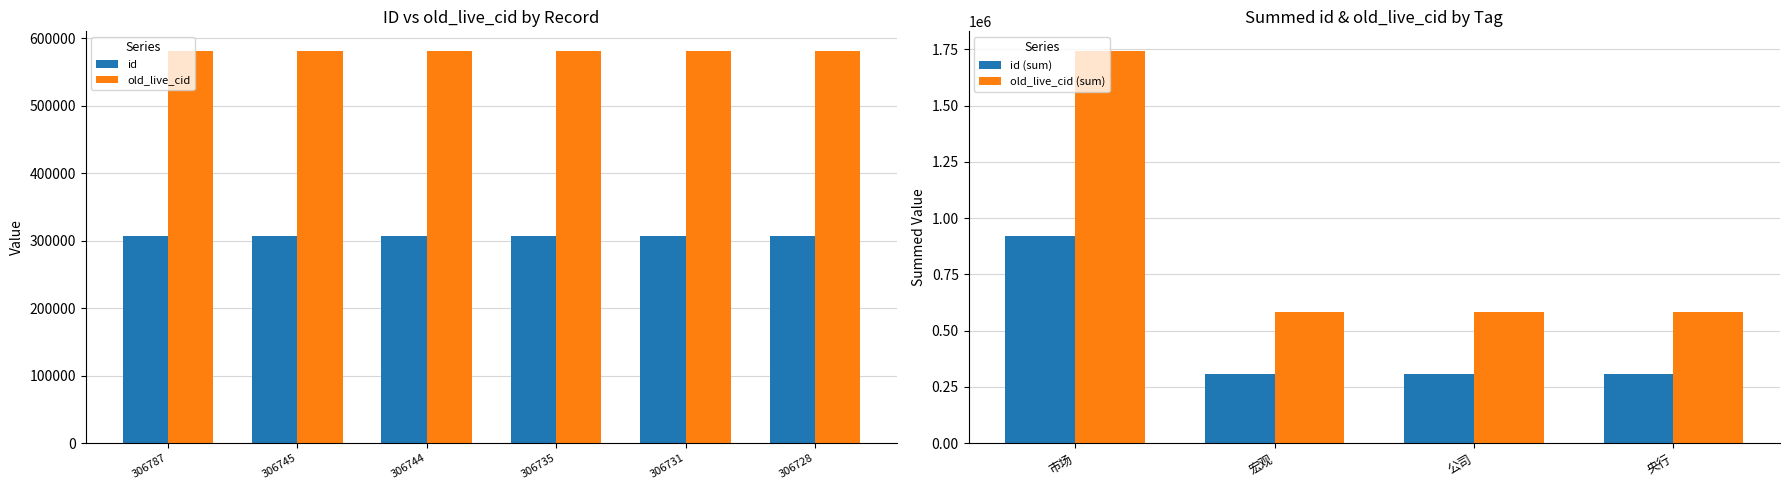

True or false: id has a value of 306745 at 306745.

True